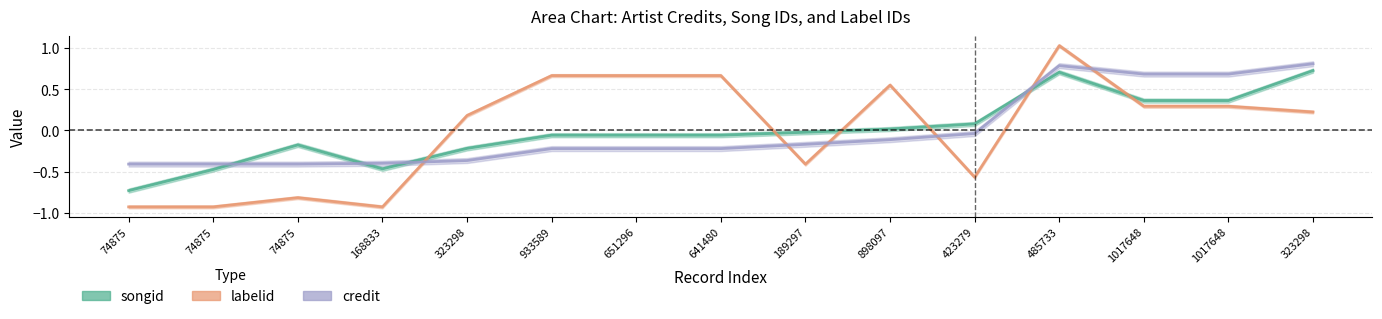

Which series ends up on top after the final intersection of songid and credit?

credit